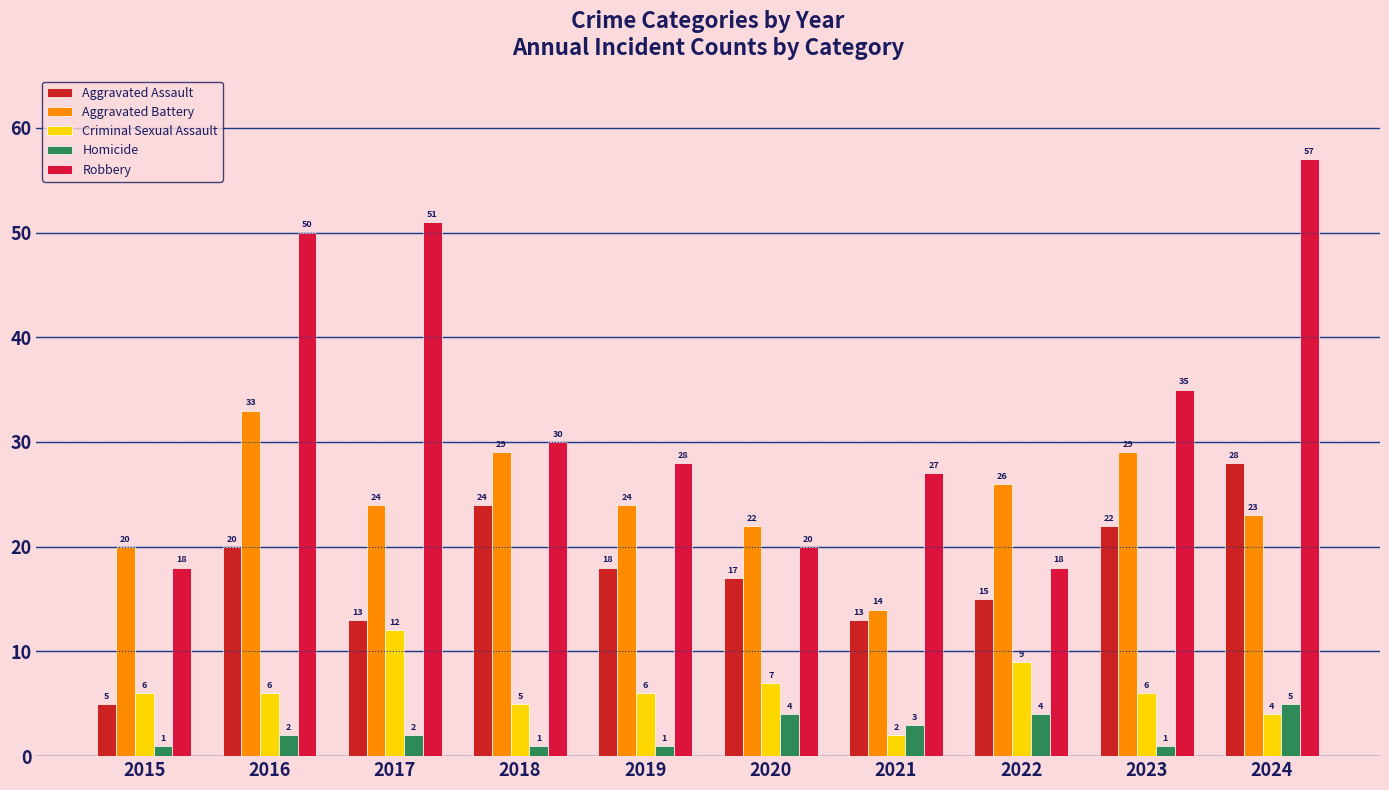

What is the total value across all series at 2021?

59